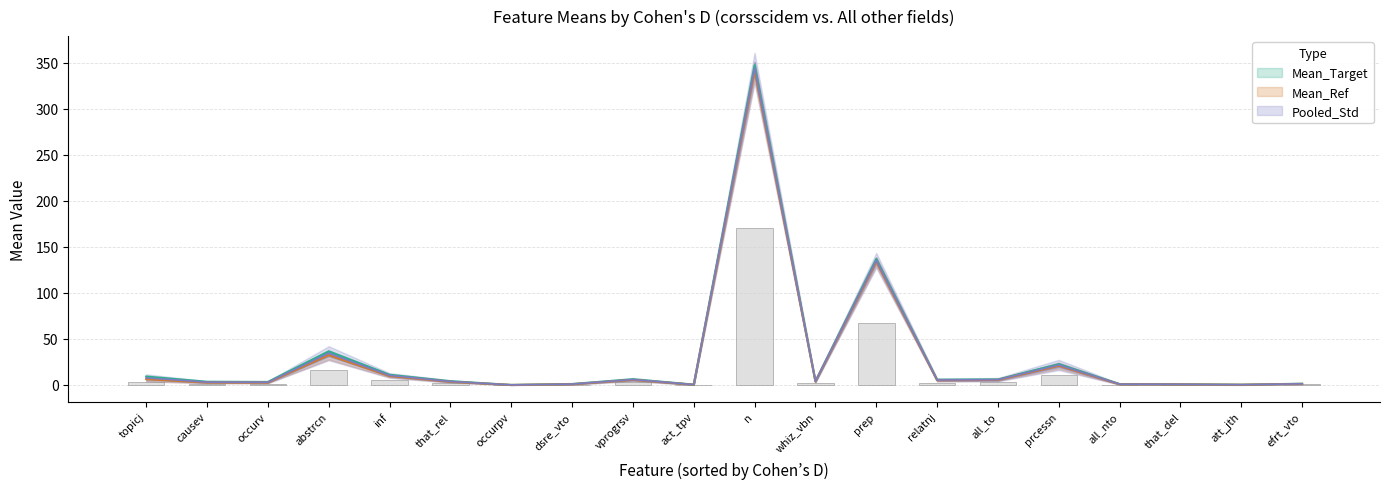

What is the value of the Mean_Target bar at the 18th from the left?

0.7